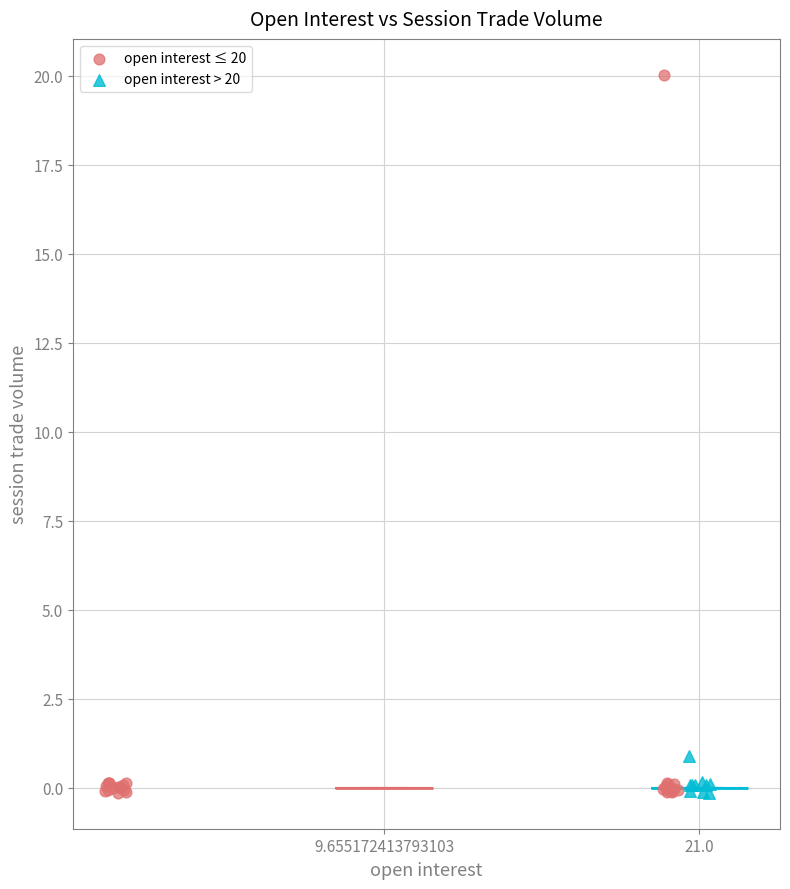

Which series has the widest spread of Y values?

open interest ≤ 20